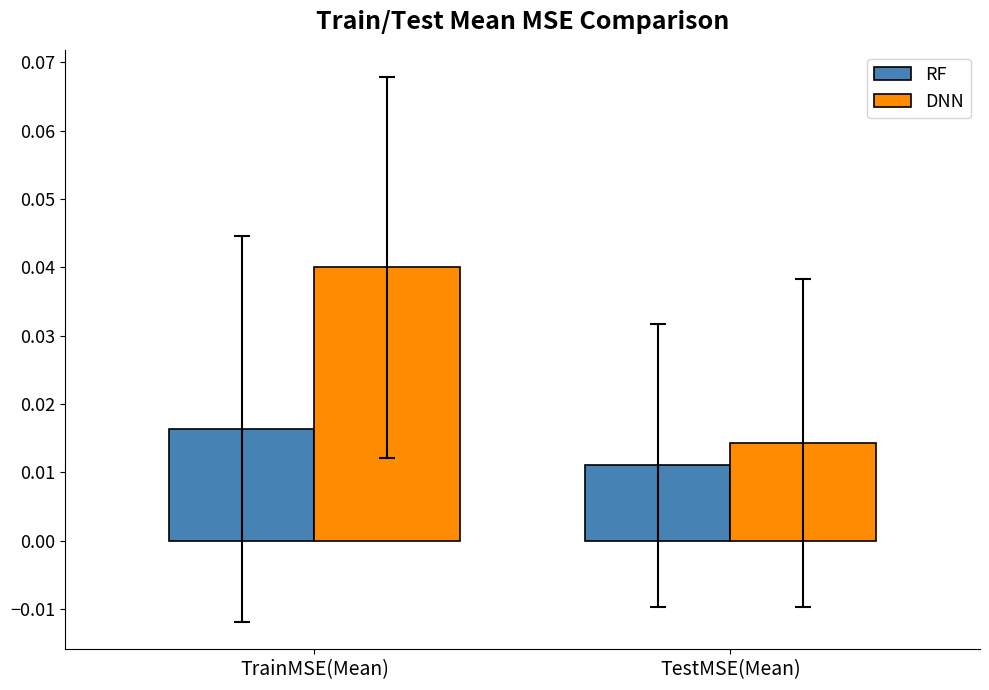

The DNN series shows 0.1 at TrainMSE(Mean). True or false?

False